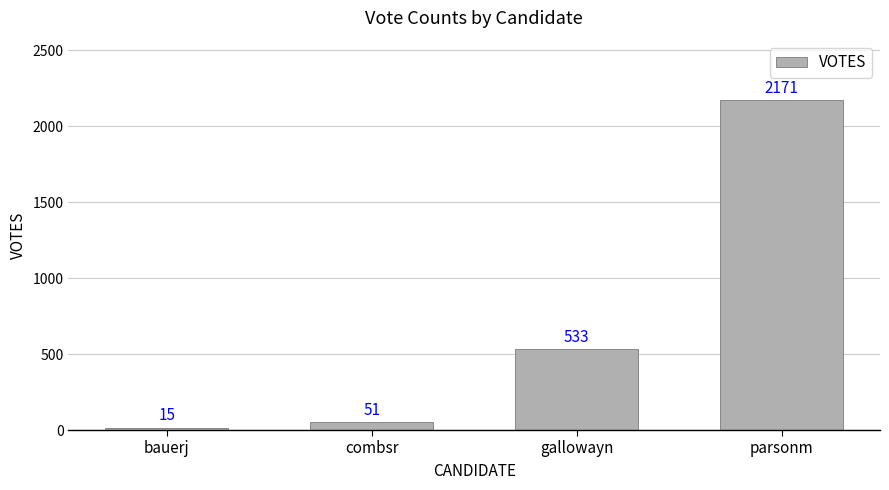

Which category has the highest value across all series?

parsonm